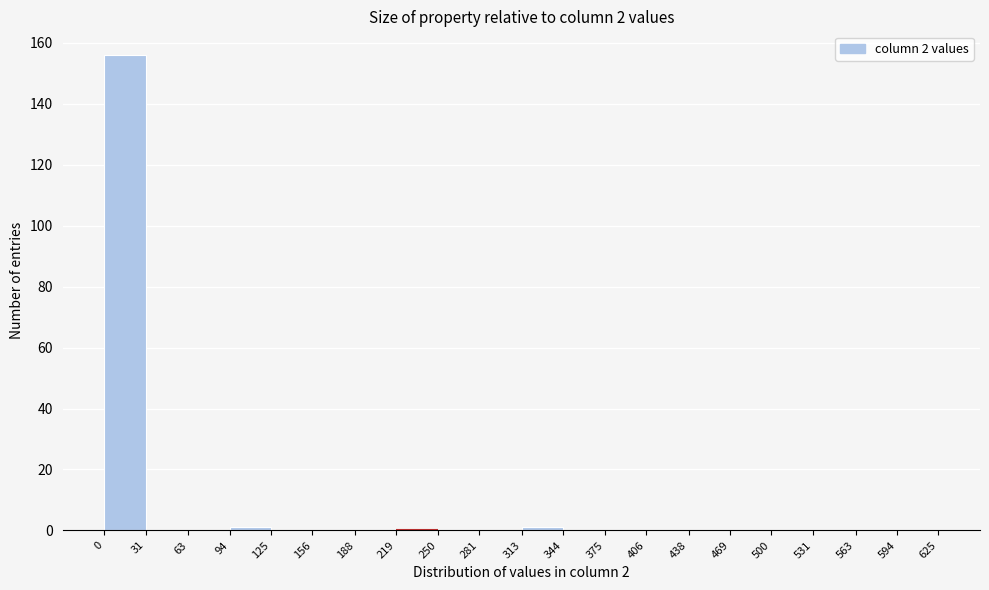

What is the height of the bar covering 0 to 31 on the x-axis? The values are not printed on the chart, so give them approximately, as read against the axis.

156